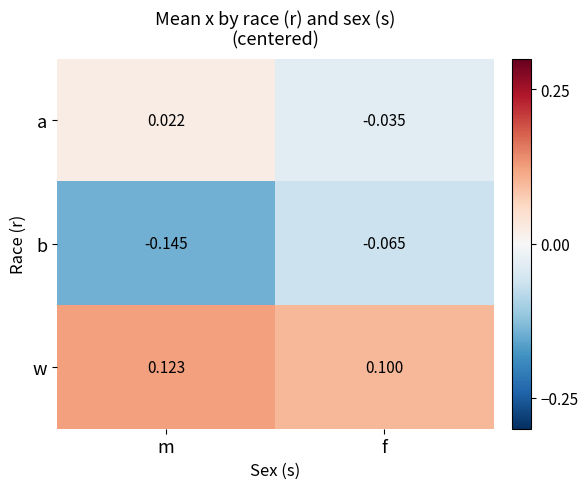

At which label is a closest to 0?

m